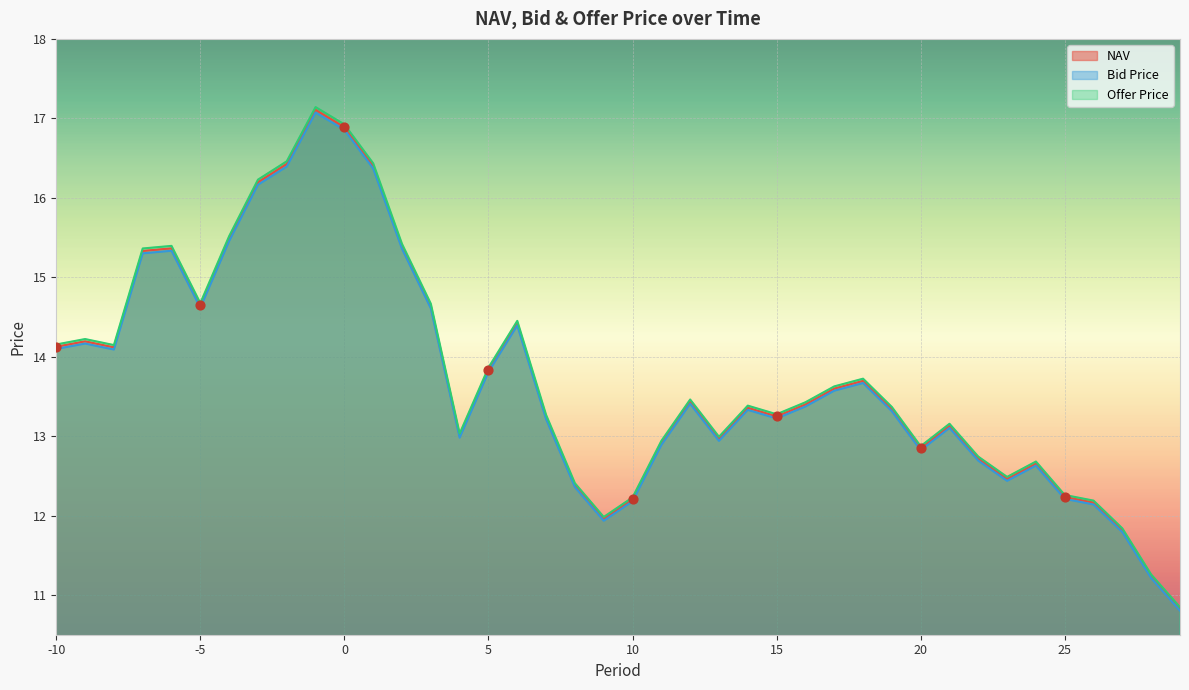

At how many categories does at least one series exceed 16?

5